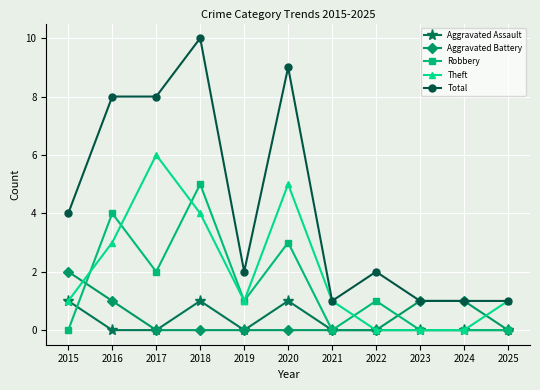

Which category has the highest value across all series?

2018